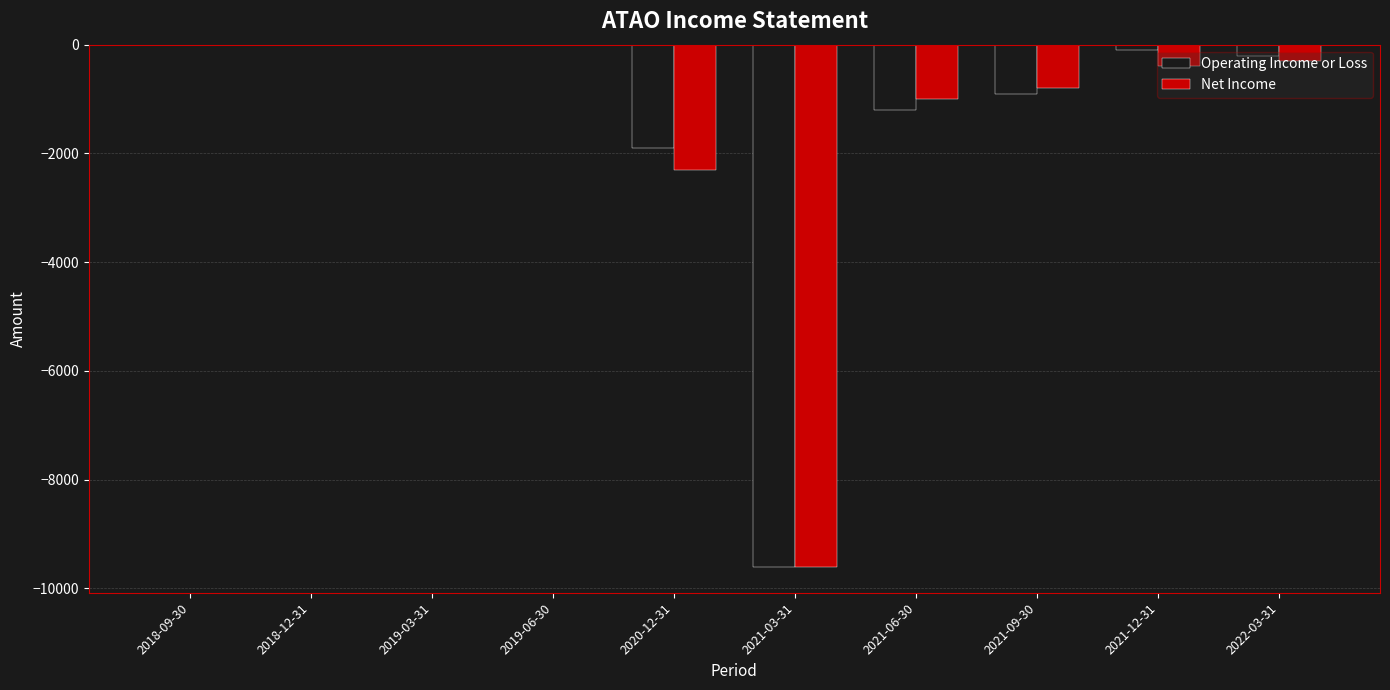

The value of Net Income at 2019-03-31 is 0. True or false?

True